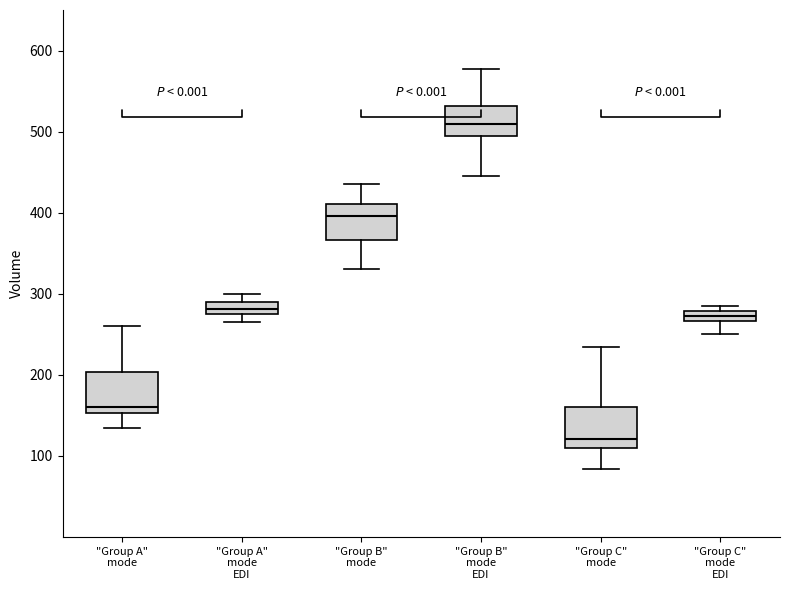

Where is the lower edge of the box for "Group B" mode EDI on the y-axis? The values are not printed on the chart, so give them approximately, as read against the axis.

490